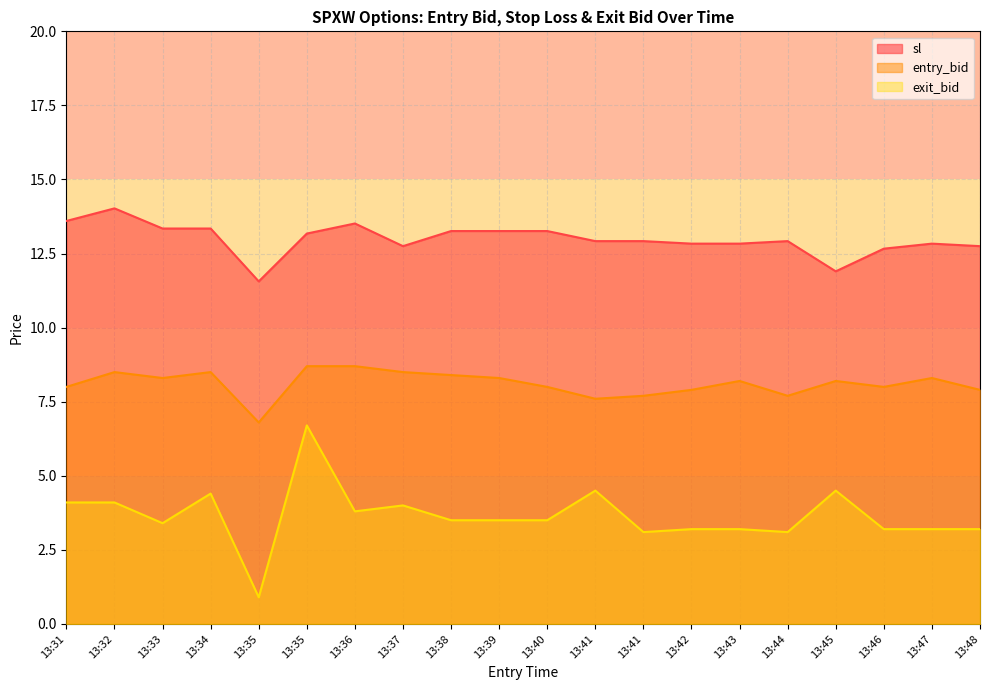

Rank the series by their maximum value, from lowest to highest.

exit_bid, entry_bid, sl